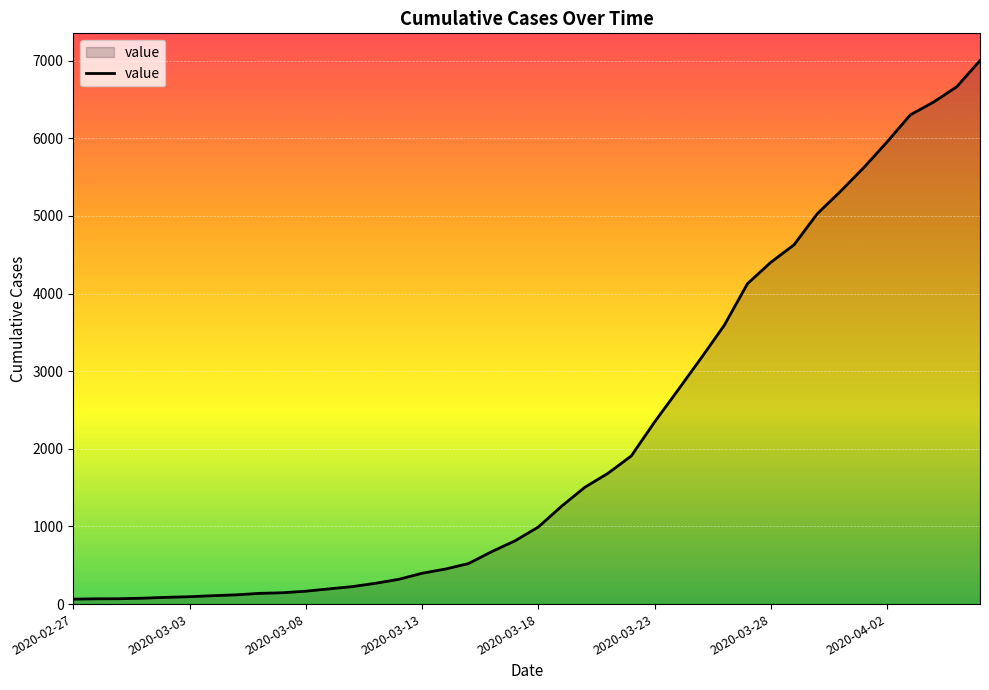

What is the maximum value shown in the chart?

7002